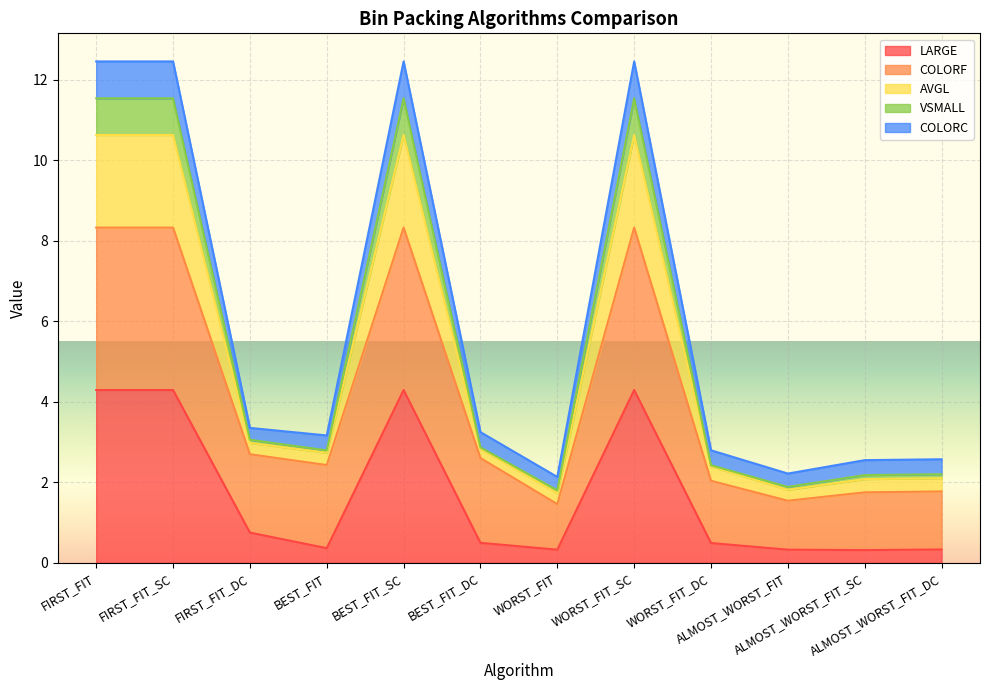

What is the maximum value for LARGE?

4.3